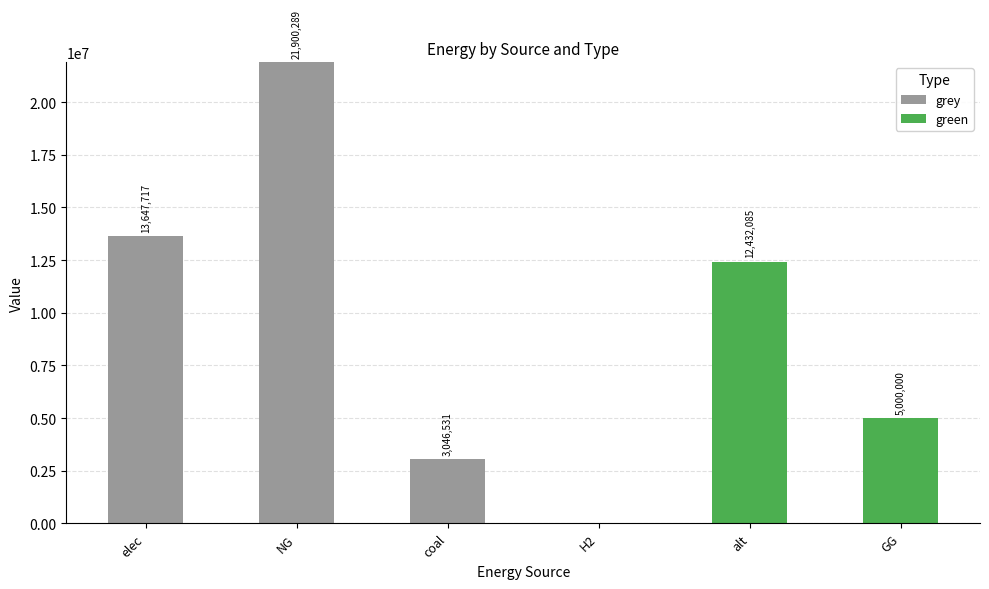

What are all the series names shown in the legend?

grey, green